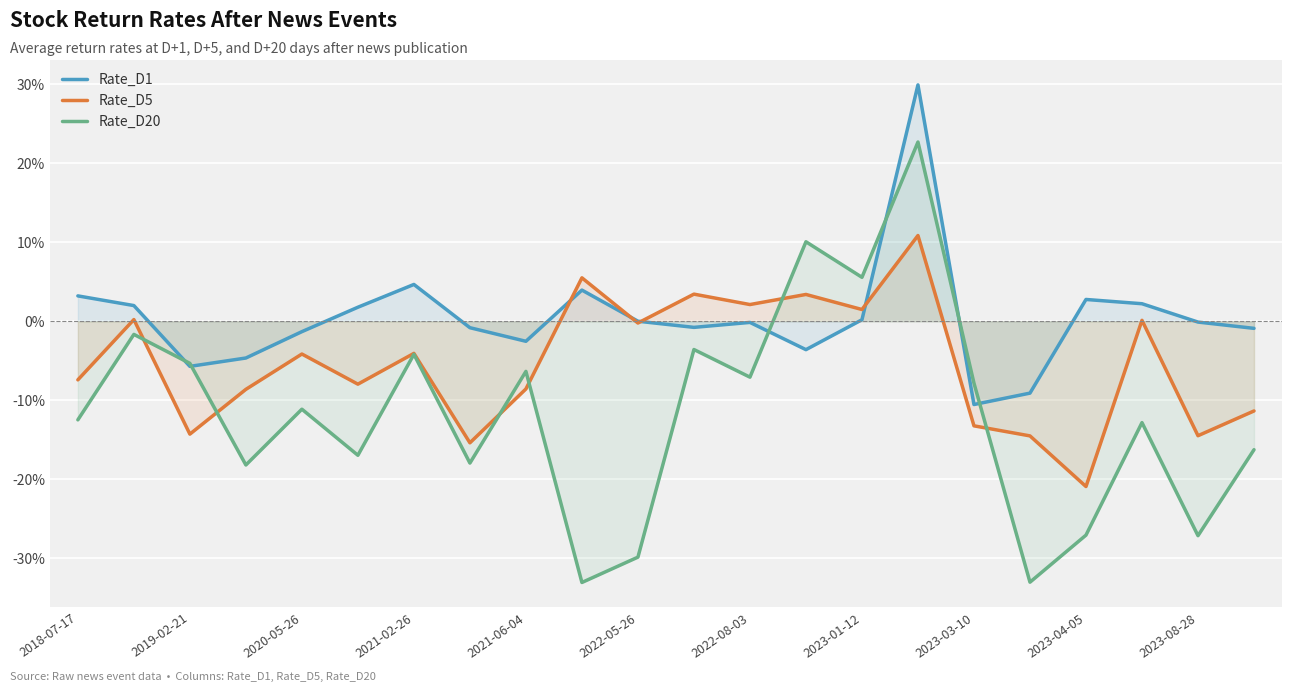

Which series has the largest range (max minus min)?

Rate_D20